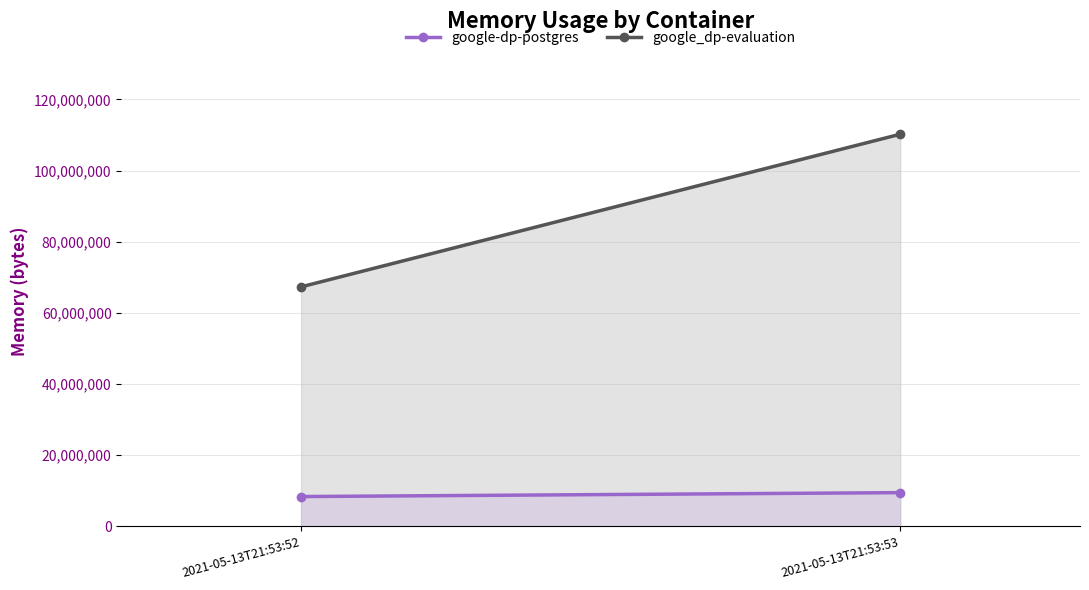

How many google_dp-evaluation values are between 67313664 and 110206976?

2